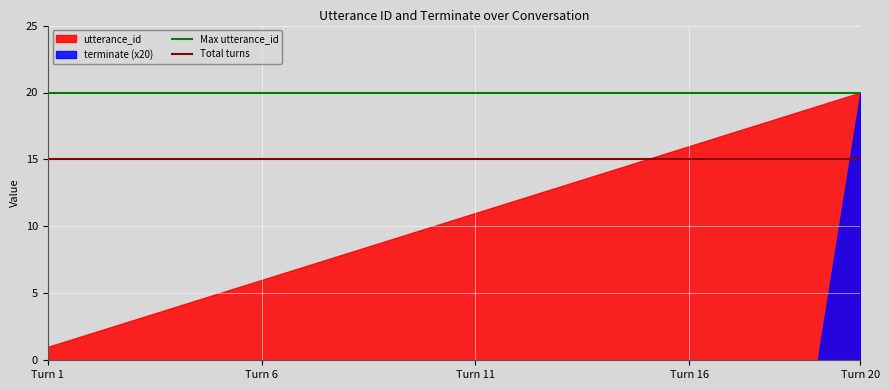

What is the difference between the highest and lowest values at Turn 1?

1